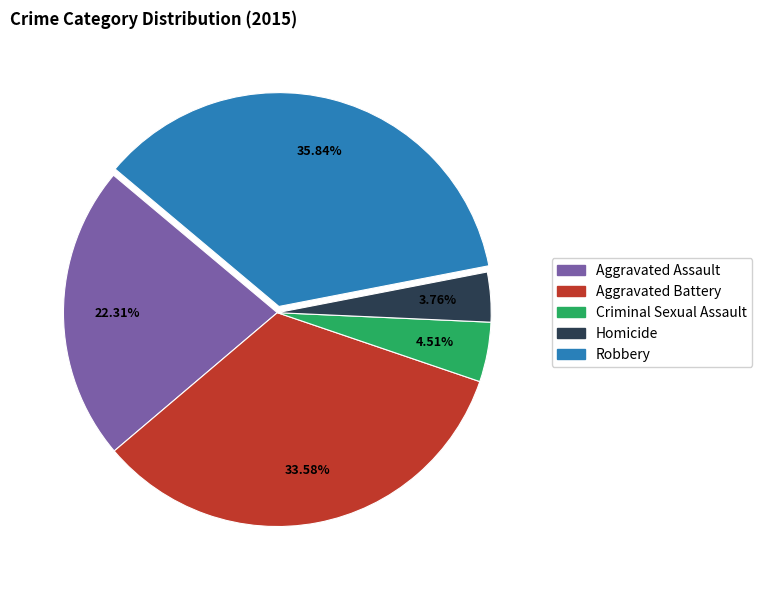

Does Criminal Sexual Assault account for over 50% of the chart?

No